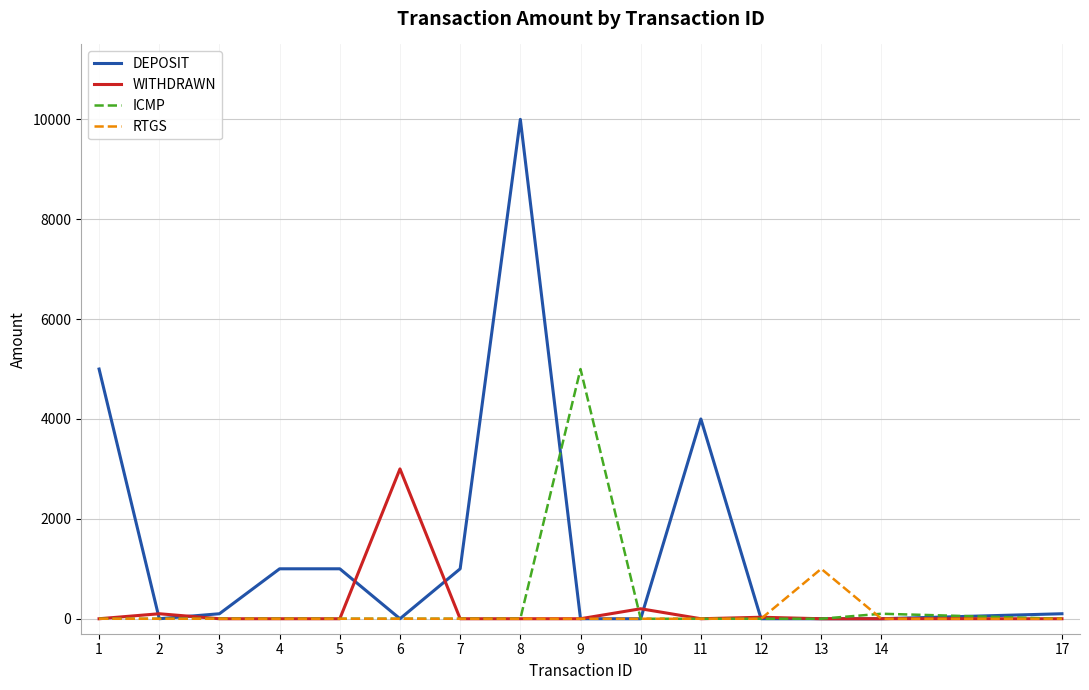

How many lines are shown in the chart?

4